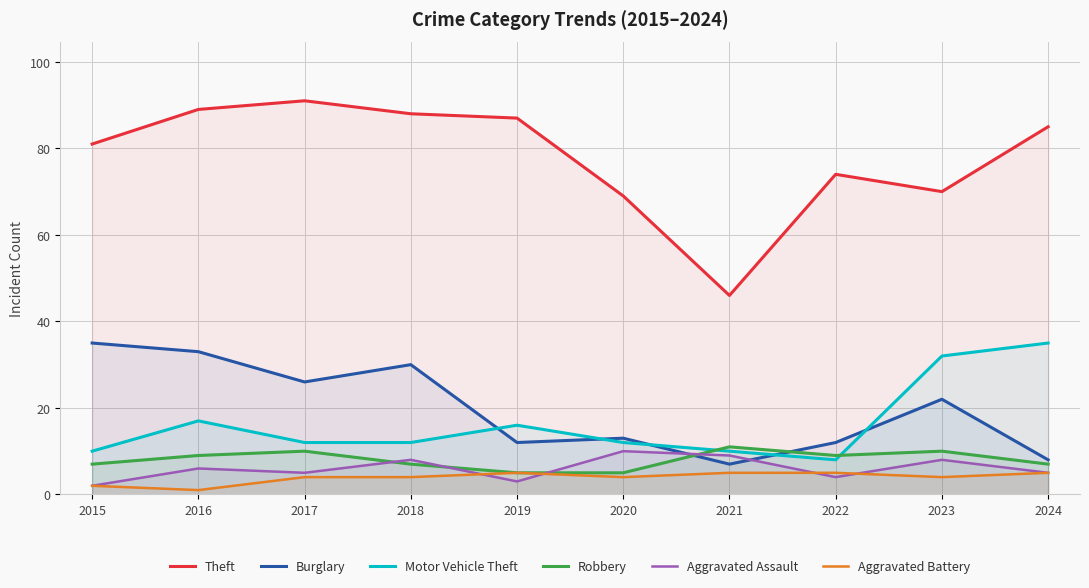

What is the value of the Robbery point at the 2nd from the left?

9